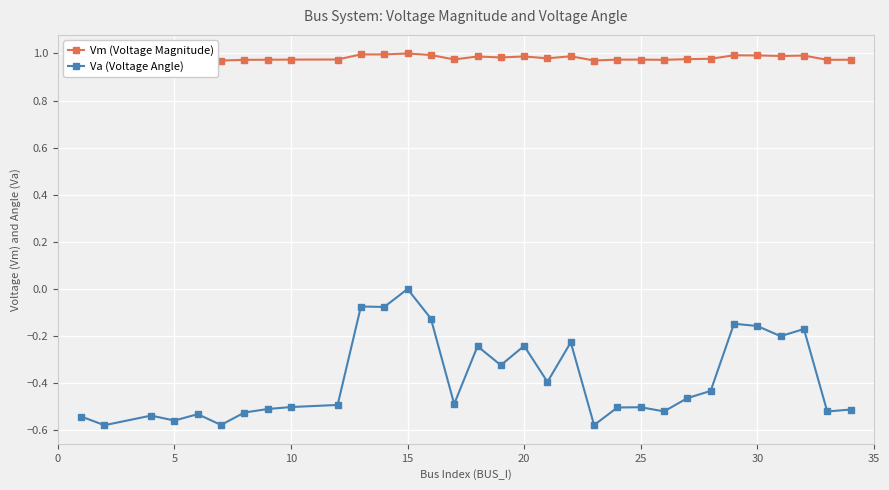

What are all the series names shown in the legend?

Vm (Voltage Magnitude), Va (Voltage Angle)